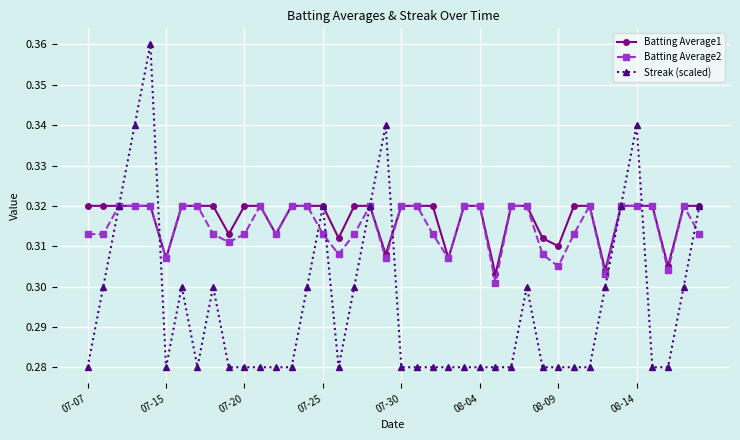

True or false: Batting Average2 has more than 0 points higher than both neighbors.

True